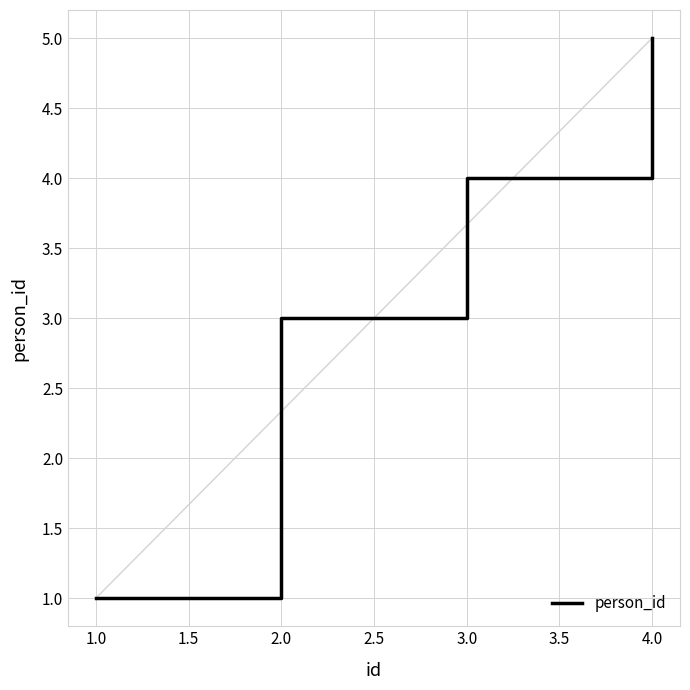

What is the average value?

3